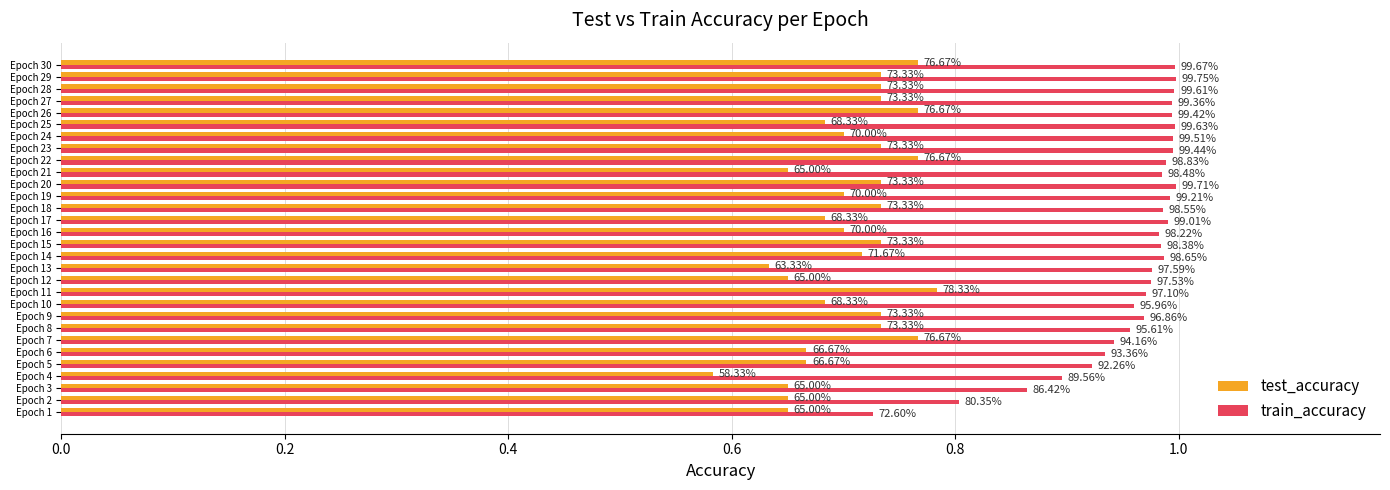

Reading left to right, transcribe all the data shown in this chart.

test_accuracy: 0.6	0.6	0.6	0.6	0.7	0.7	0.8	0.7	0.7	0.7	0.8	0.6	0.6	0.7	0.7	0.7	0.7	0.7	0.7	0.7	0.6	0.8	0.7	0.7	0.7	0.8	0.7	0.7	0.7	0.8
train_accuracy: 0.7	0.8	0.9	0.9	0.9	0.9	0.9	1.0	1.0	1.0	1.0	1.0	1.0	1.0	1.0	1.0	1.0	1.0	1.0	1.0	1.0	1.0	1.0	1.0	1.0	1.0	1.0	1.0	1.0	1.0